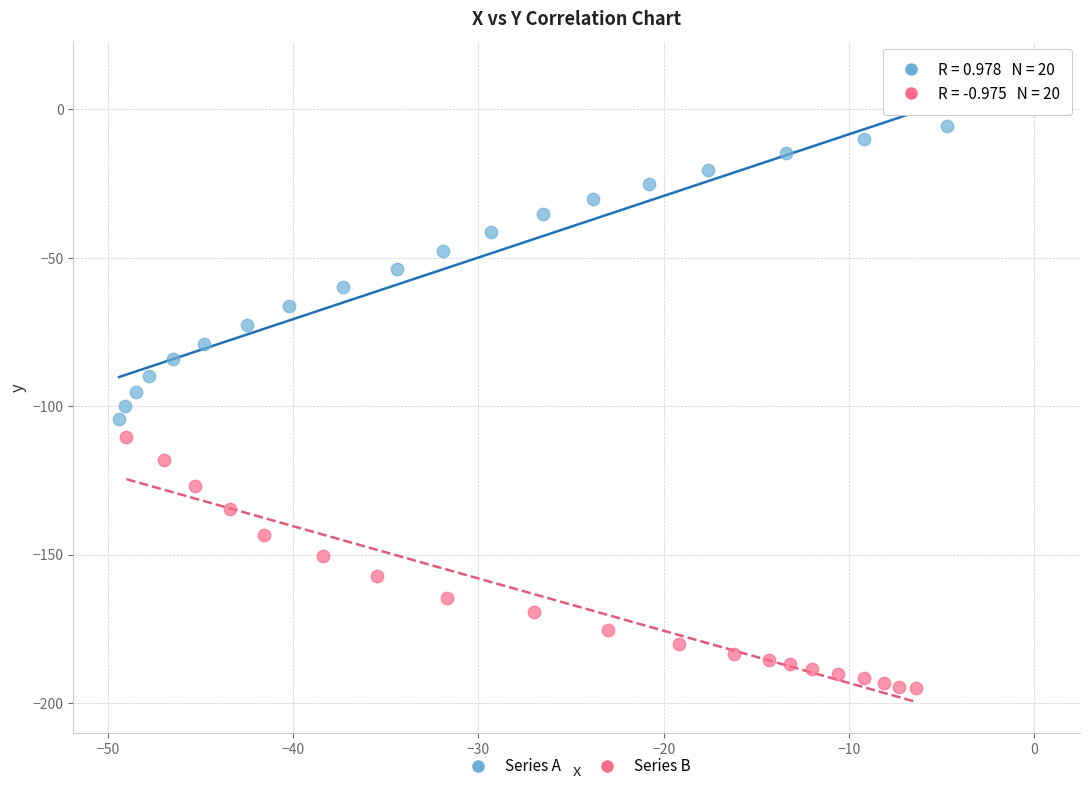

Which series reaches the minimum Y coordinate?

Series B